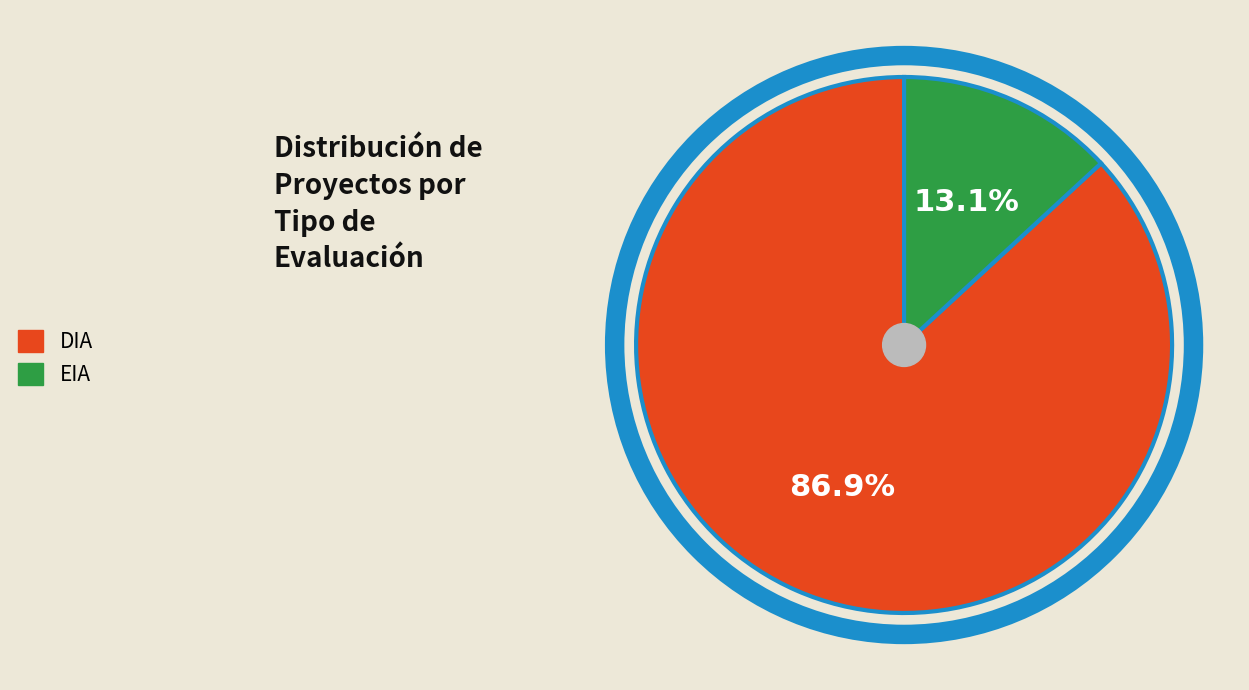

Does any single category account for the majority?

Yes